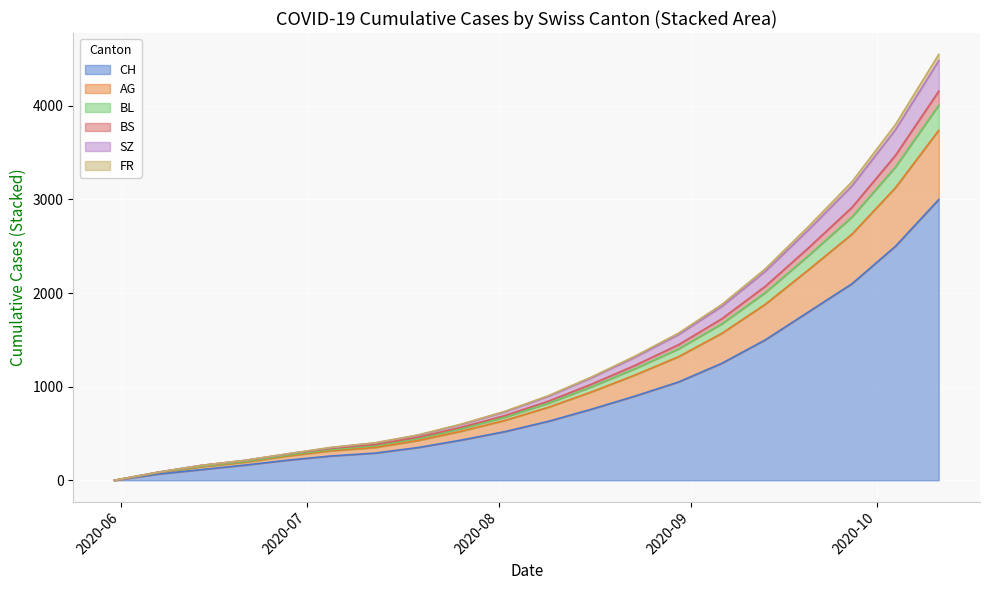

What is the maximum value shown in the chart?

4551